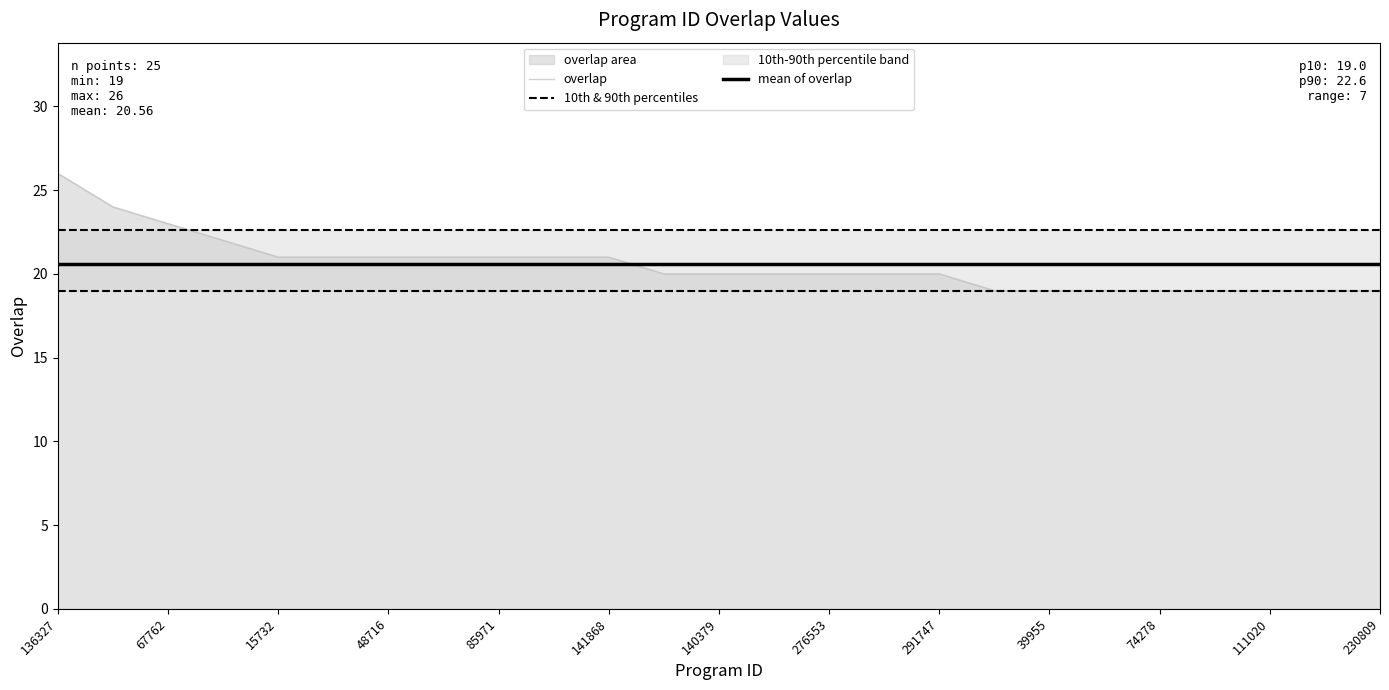

Rank the series by their maximum value, from lowest to highest.

10th & 90th percentiles, mean of overlap, overlap